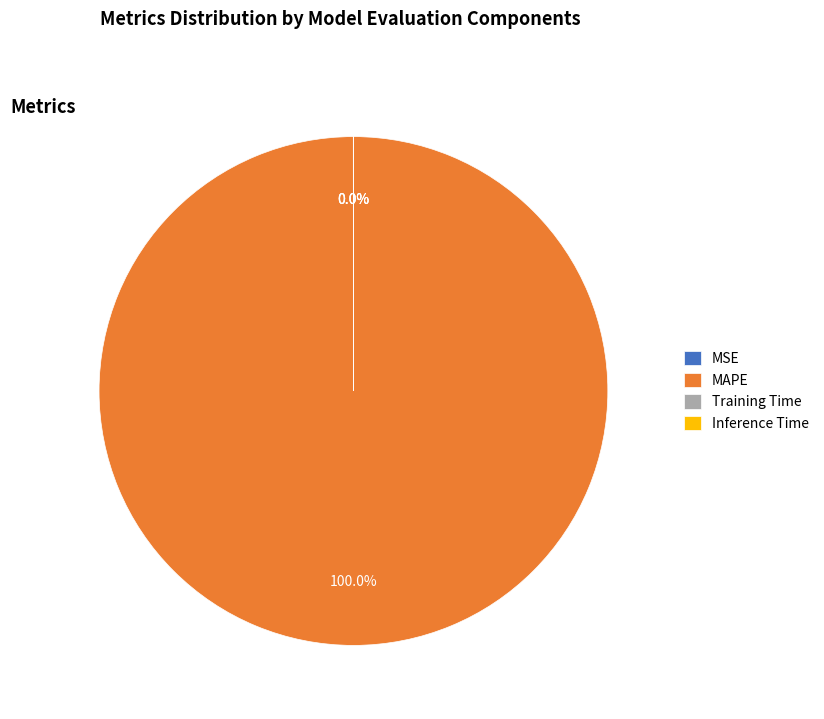

Which slice is the largest?

MAPE